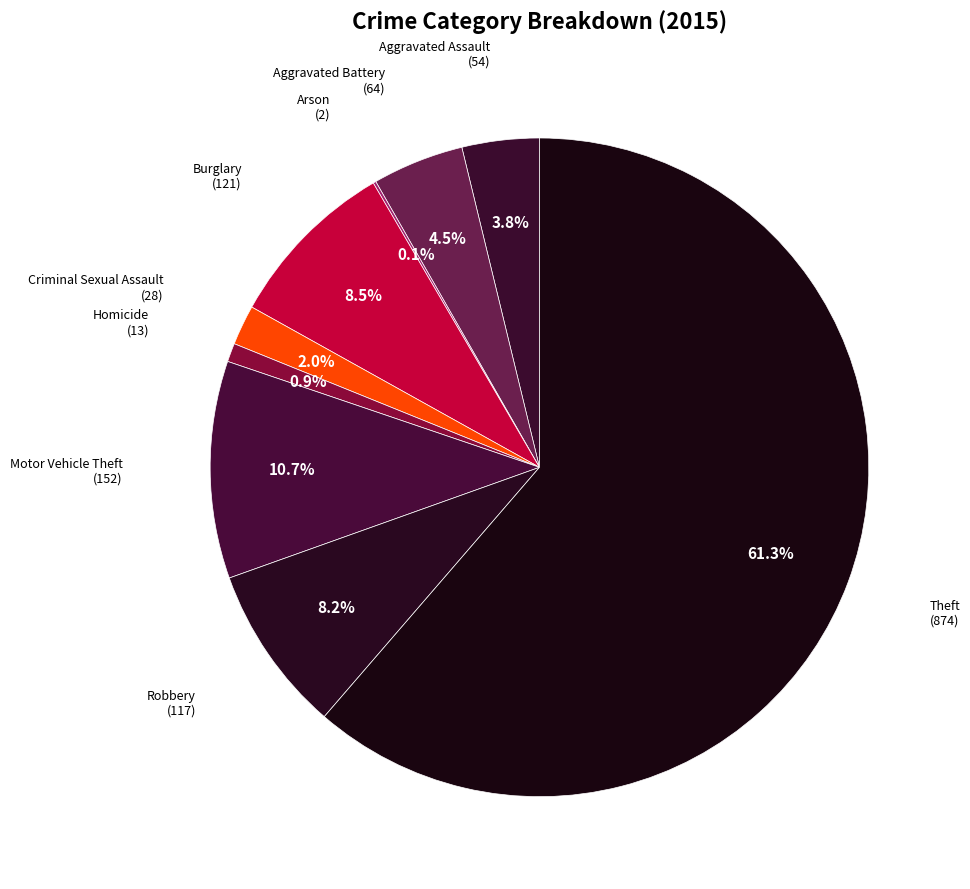

To the nearest percent, what is the difference between the largest and smallest slice percentages?

61%